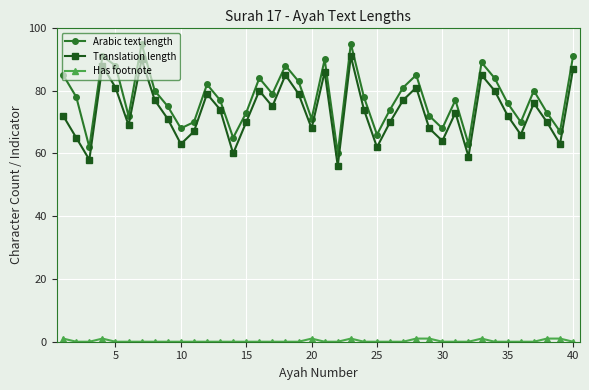

How many values in the Translation length series are below 73?

20